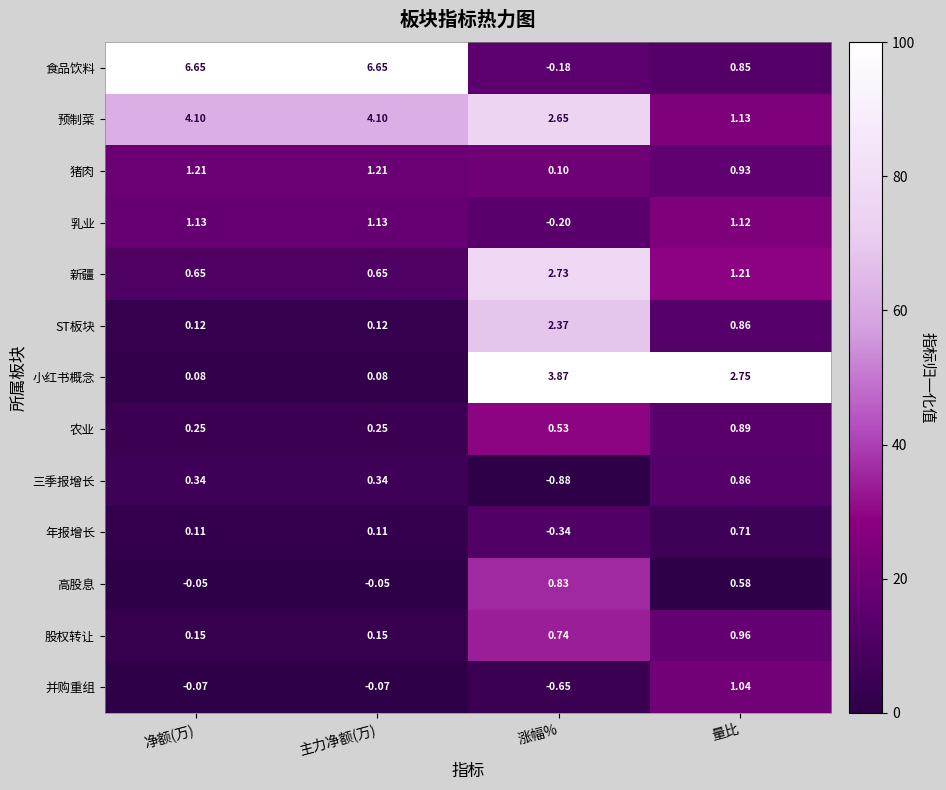

Which series has the largest total across all categories?

食品饮料